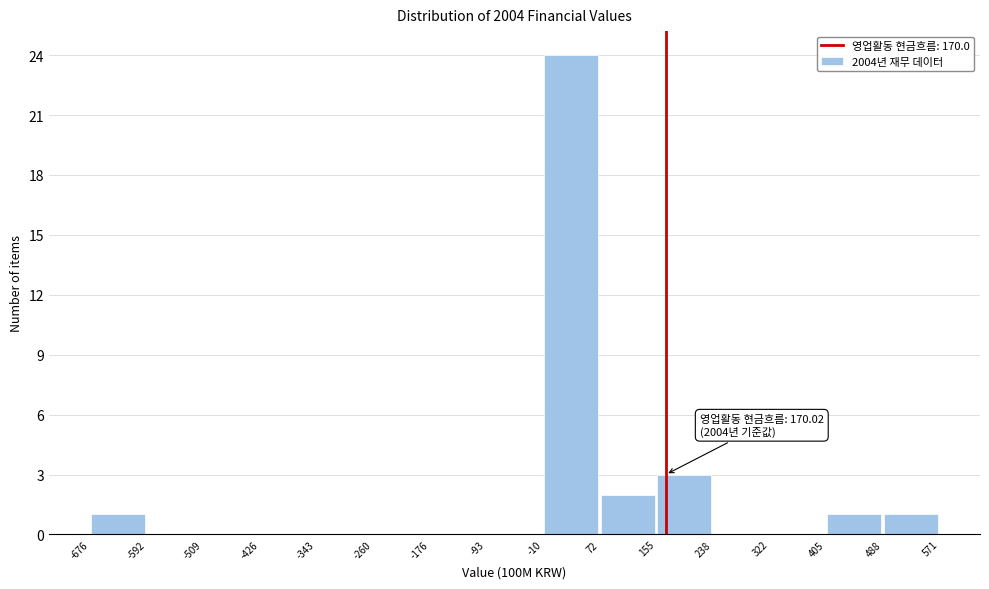

Over which range of the x-axis is the bar tallest?

-10 to 72